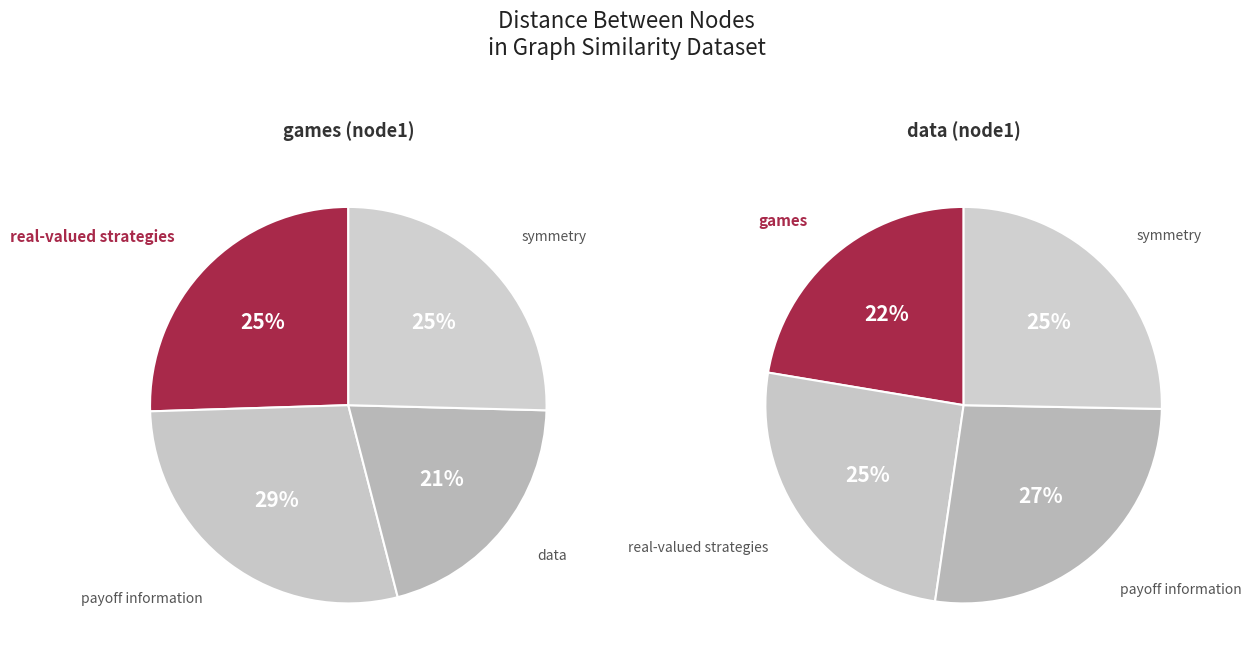

Count the number of slices in the pie.

4